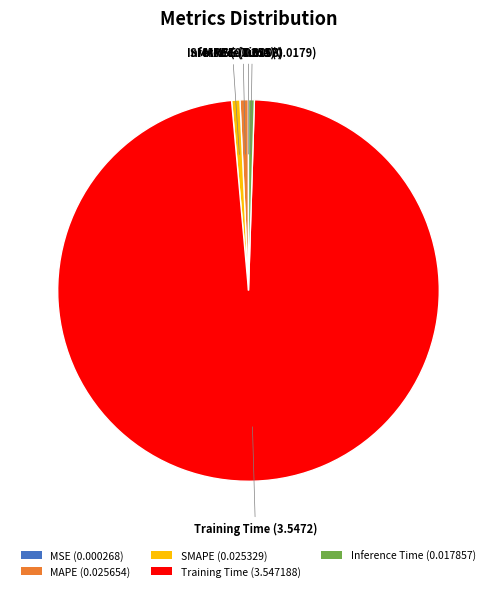

What is the largest slice in the pie chart?

Training Time